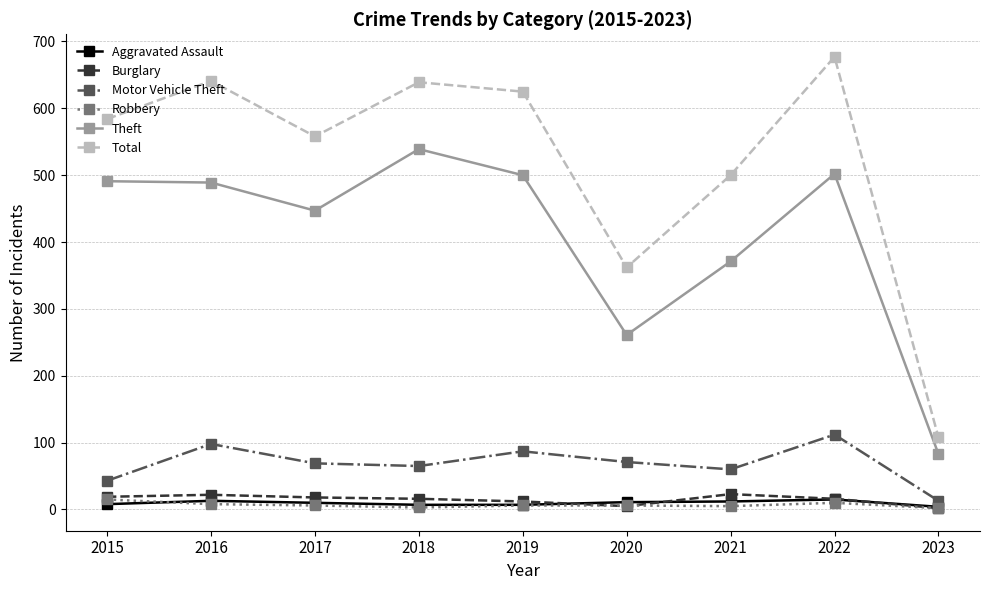

At which label does Motor Vehicle Theft reach its minimum?

2023